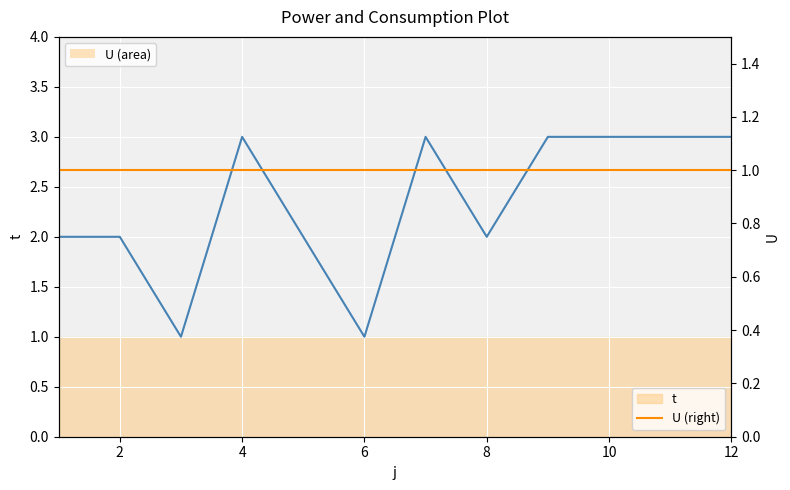

Reading left to right, what are all the values shown in this chart?

t: 2	2	1	3	2	1	3	2	3	3	3	3
U (right): 1	1	1	1	1	1	1	1	1	1	1	1